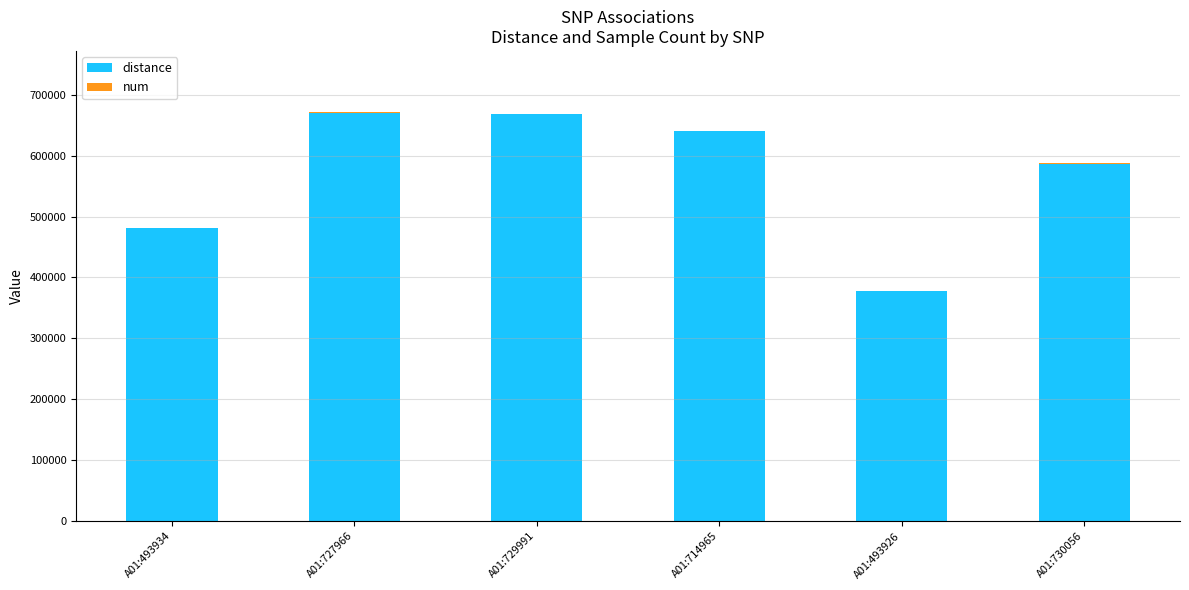

What is the maximum value for distance?

670649